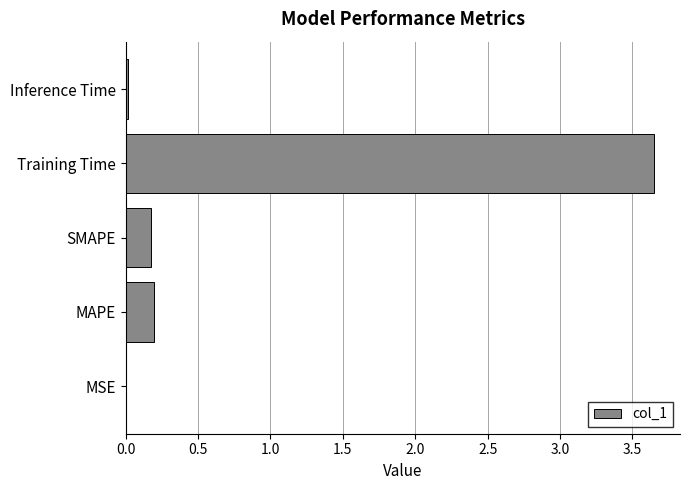

Are the bars horizontal?

Yes